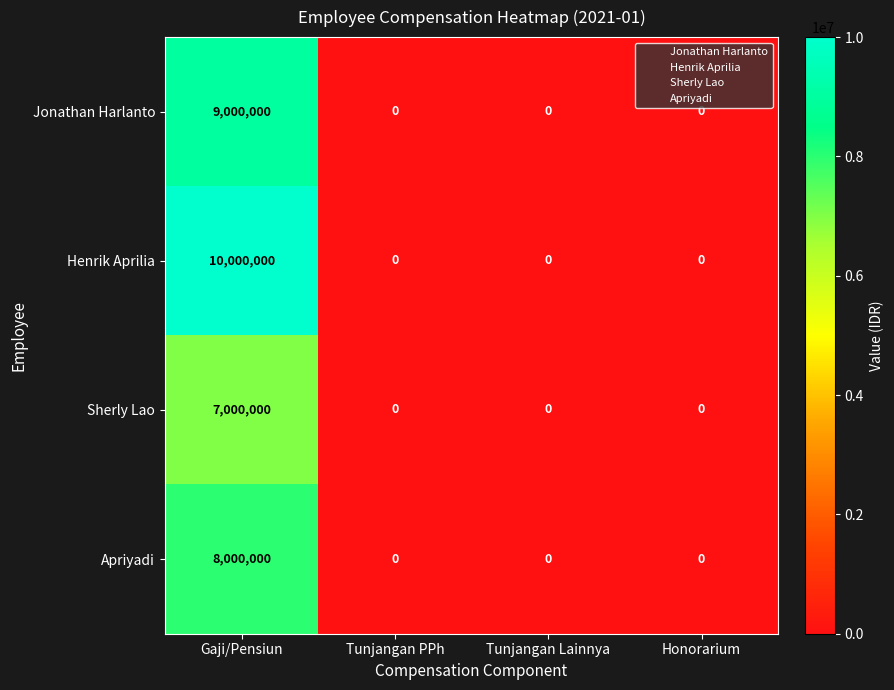

The Jonathan Harlanto series shows 3426948 at Tunjangan PPh. True or false?

False